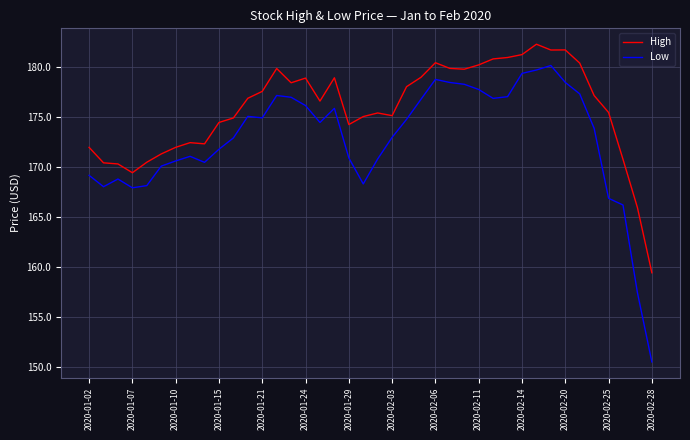

True or false: High and Low intersect in this chart.

False